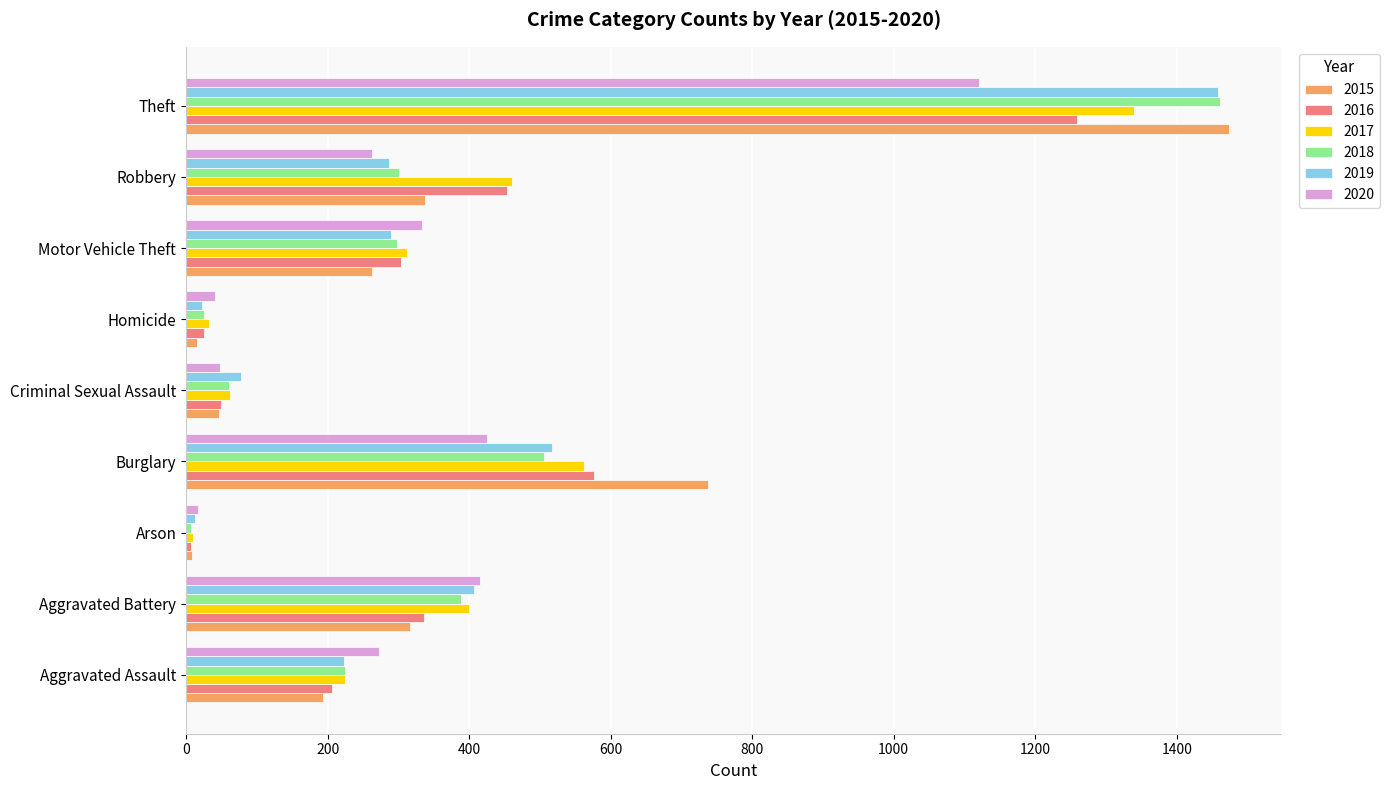

True or false: 2019 has a value of 25 at Criminal Sexual Assault.

False